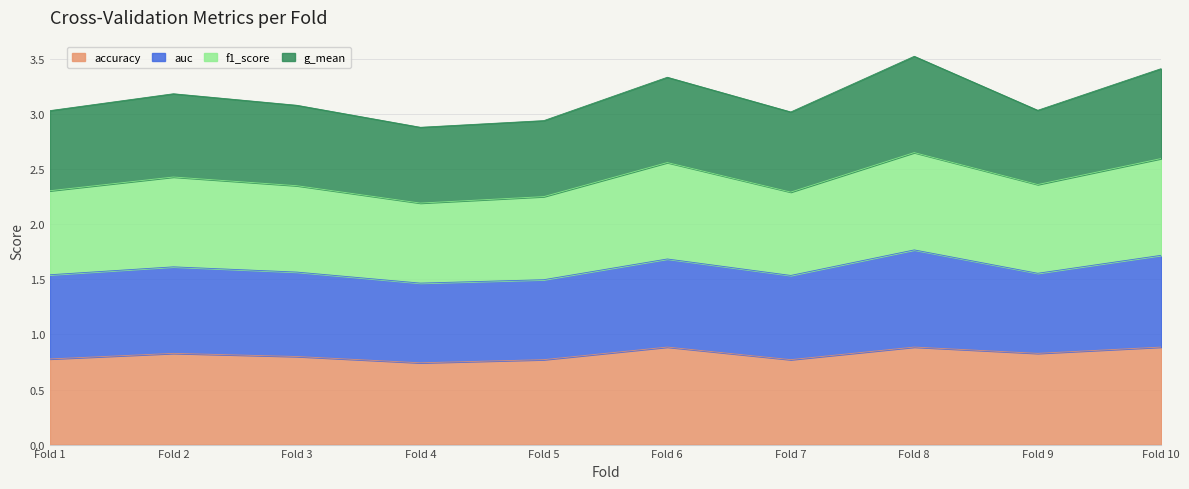

True or false: accuracy and f1_score intersect in this chart.

False